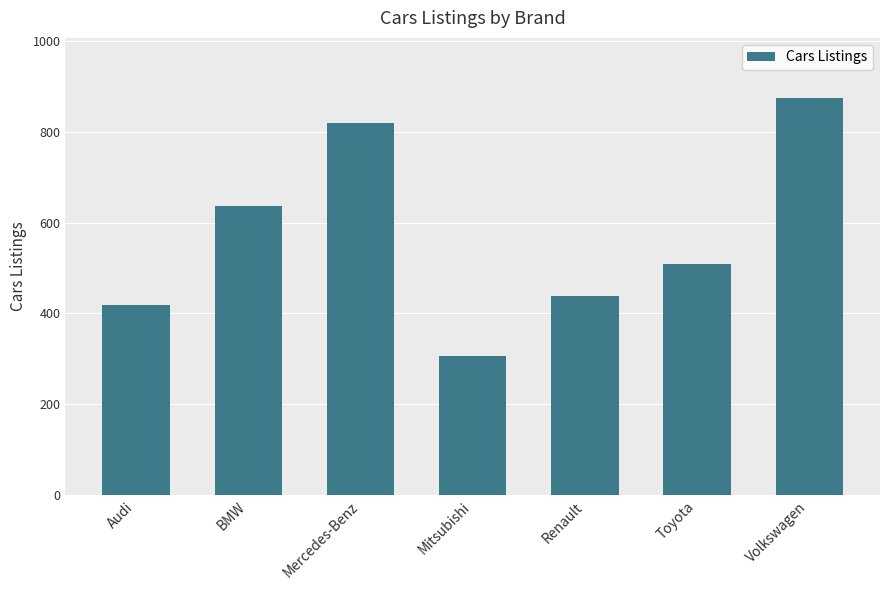

Reading left to right, extract all data points from this chart.

419	636	820	306	438	509	875